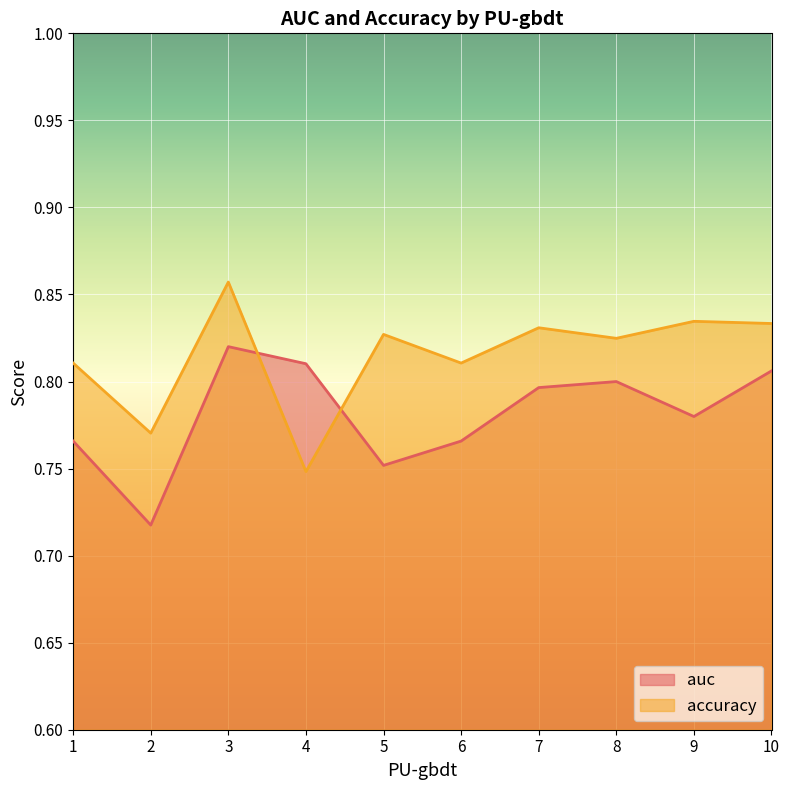

The accuracy series shows 0.7 at 4. True or false?

True